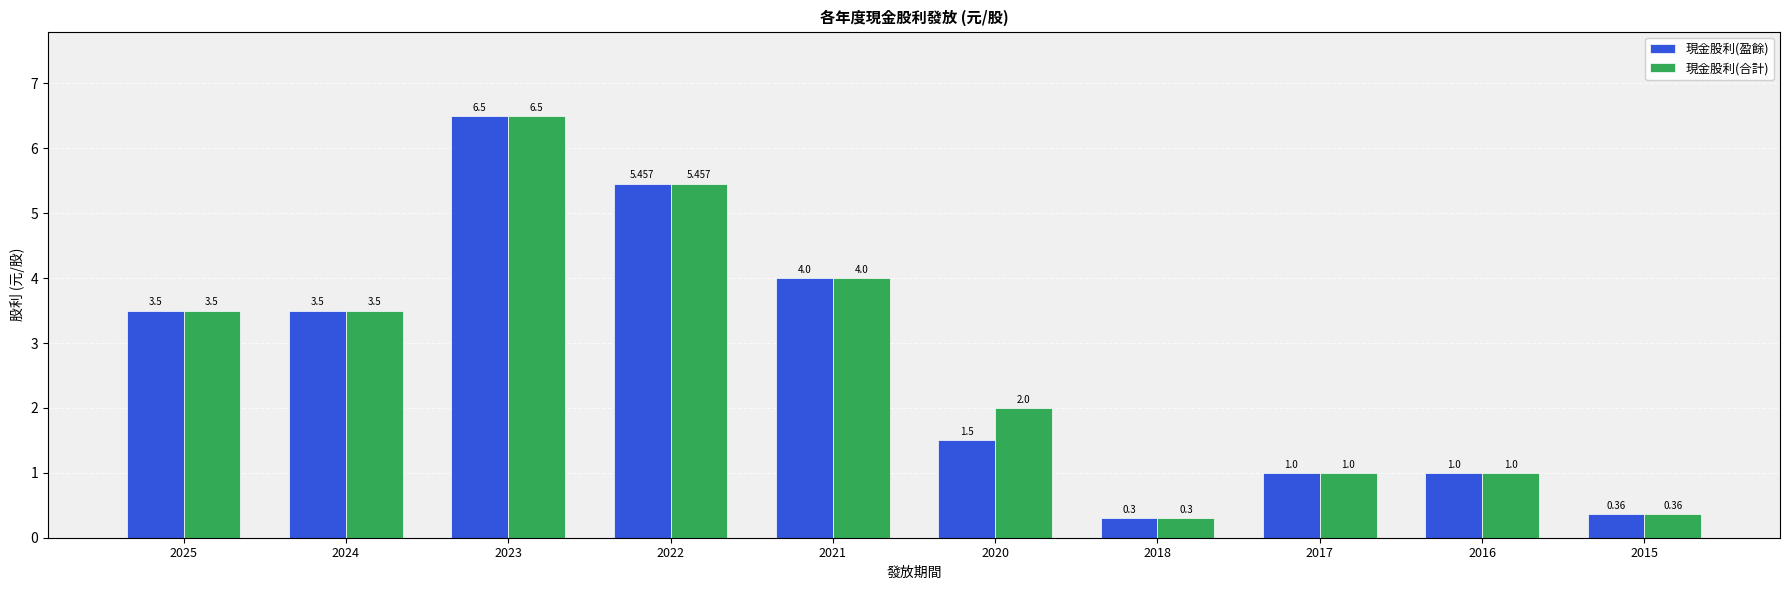

Is the value of 現金股利(合計) at 2020 greater than the value of 現金股利(盈餘) at 2020?

Yes